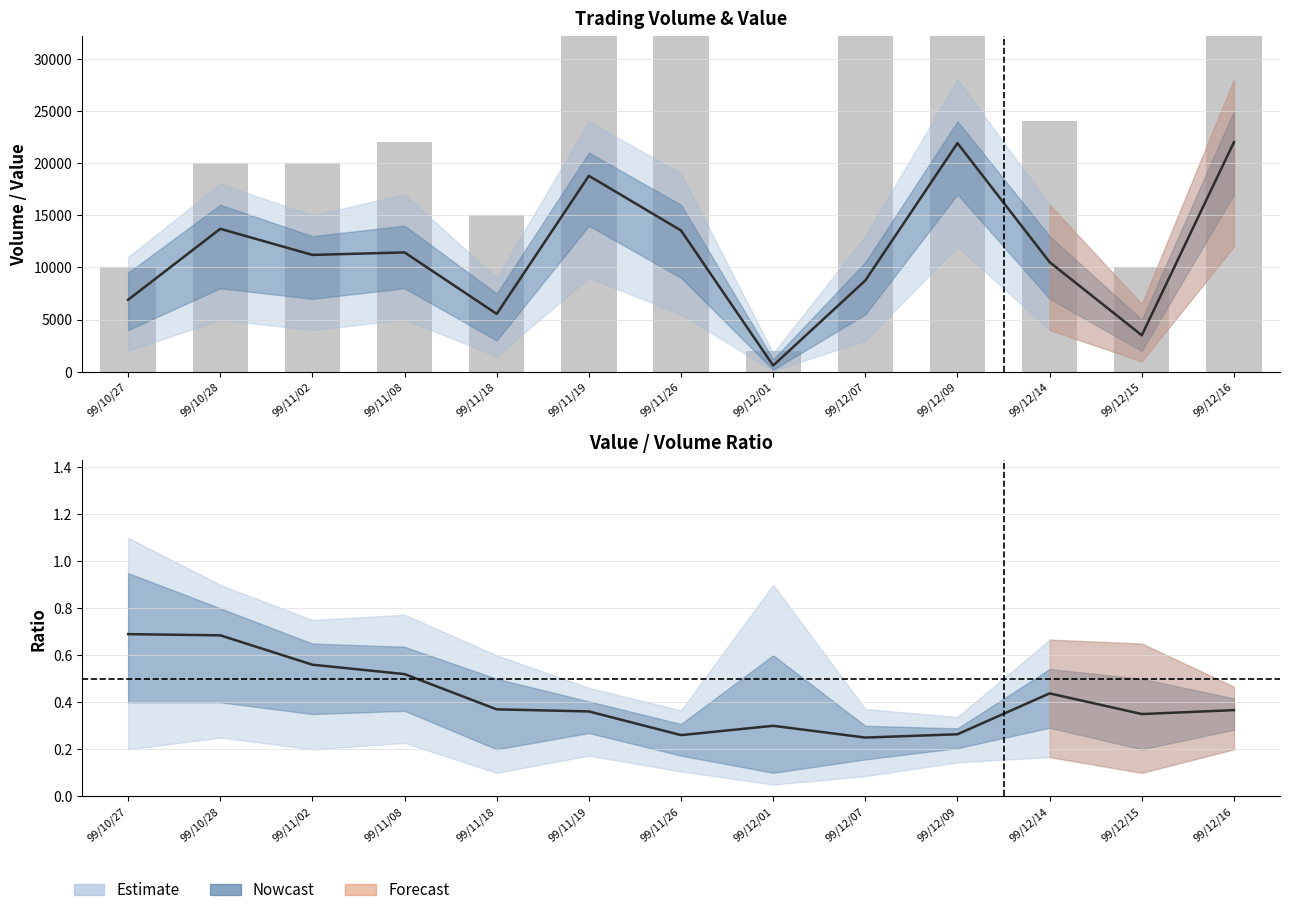

What is the total value across all series at 99/10/28?

33700